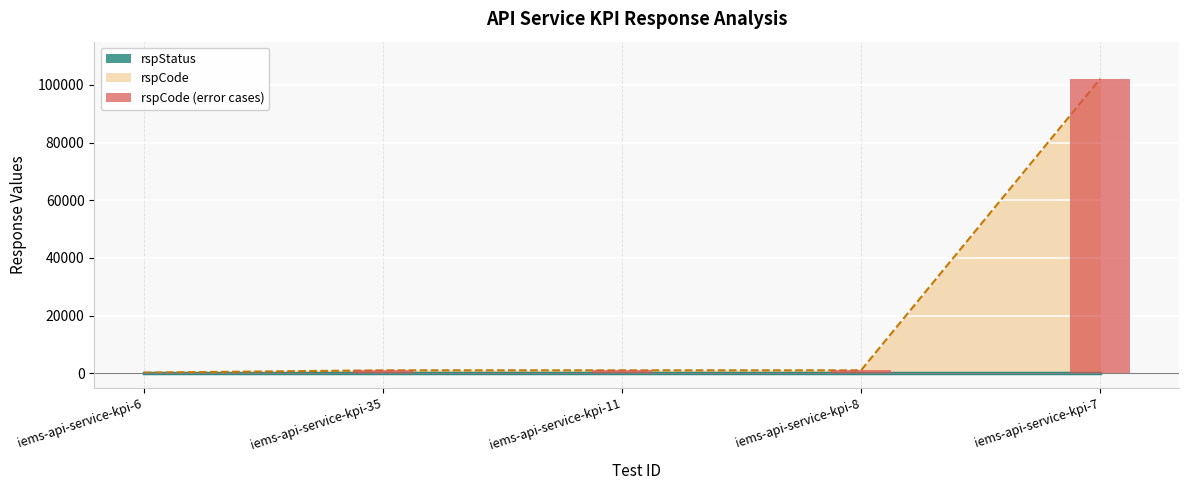

What is the smallest value displayed?

1001